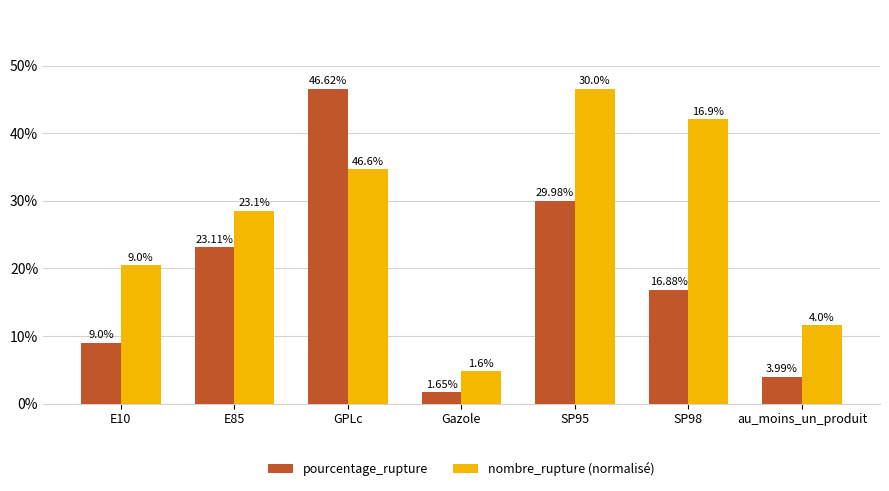

True or false: nombre_rupture (normalisé) has a value of 47.2 at GPLc.

False